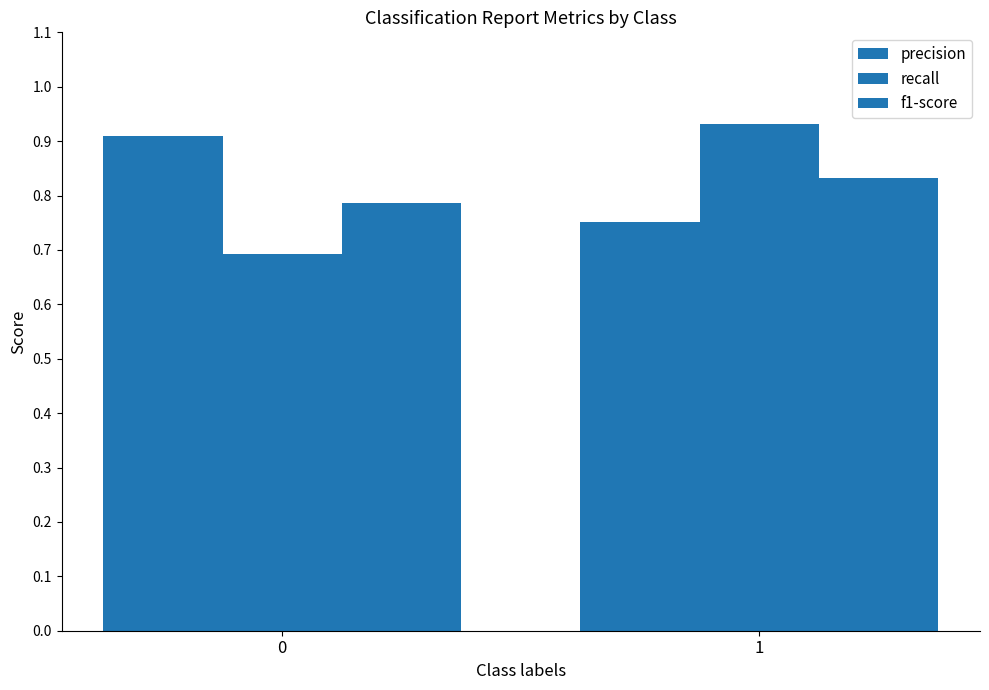

What is the sum of the f1-score values at 0 and 1?

1.6